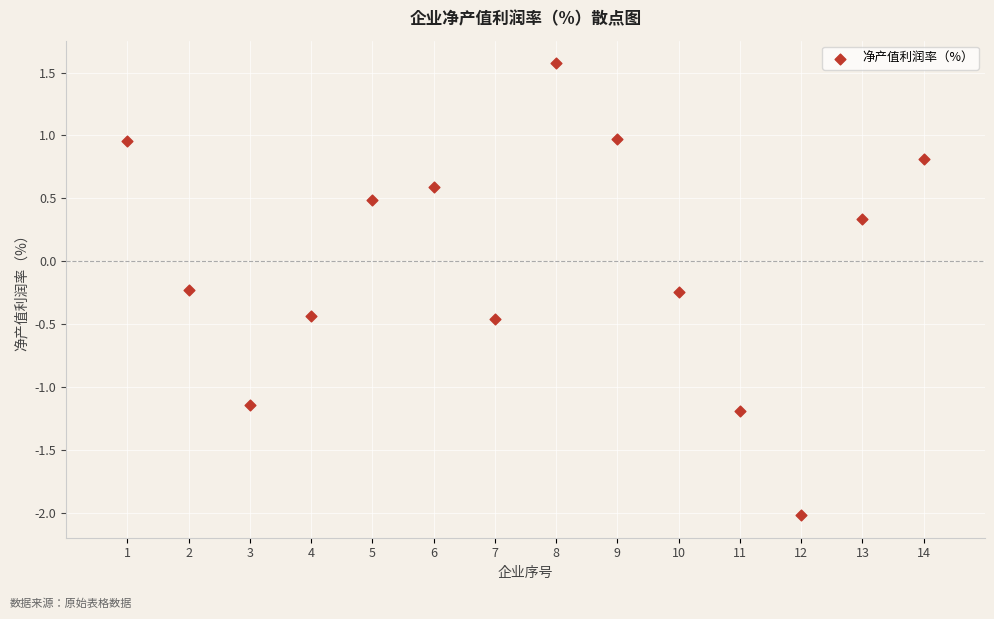

What is the range of X values (max minus min)?

13.0